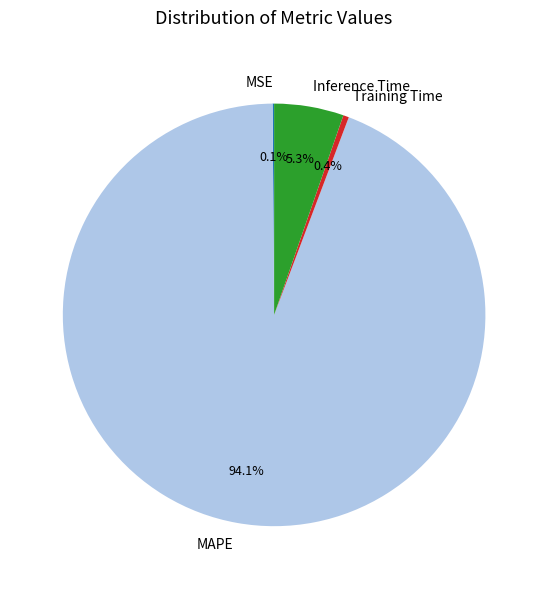

What is the majority slice?

MAPE